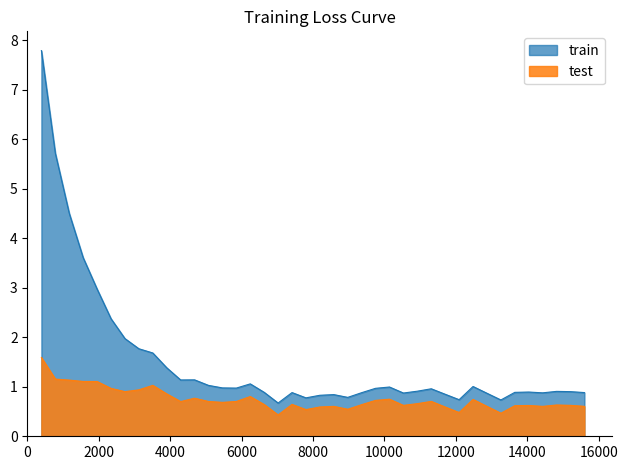

Which series has the largest range (max minus min)?

train